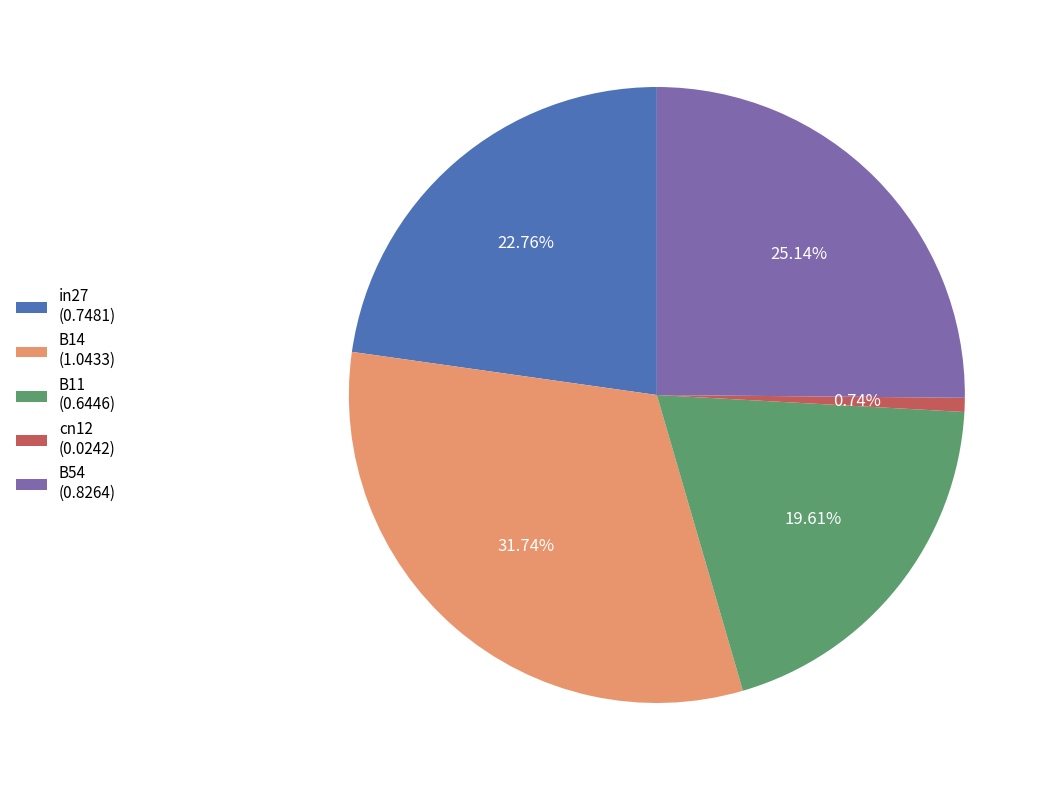

How many slices are in this pie chart?

5